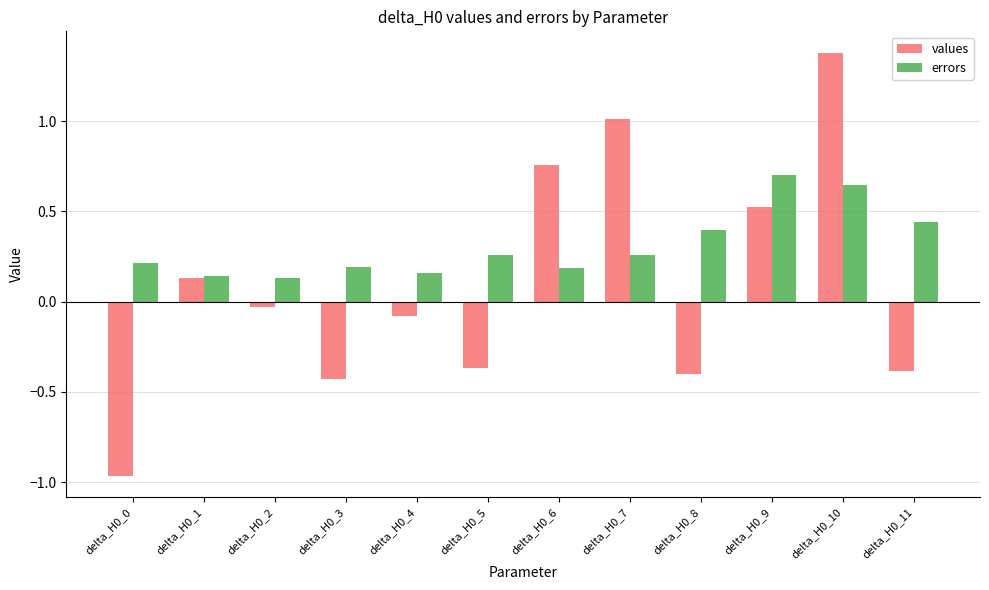

How many bars are there in each group?

2